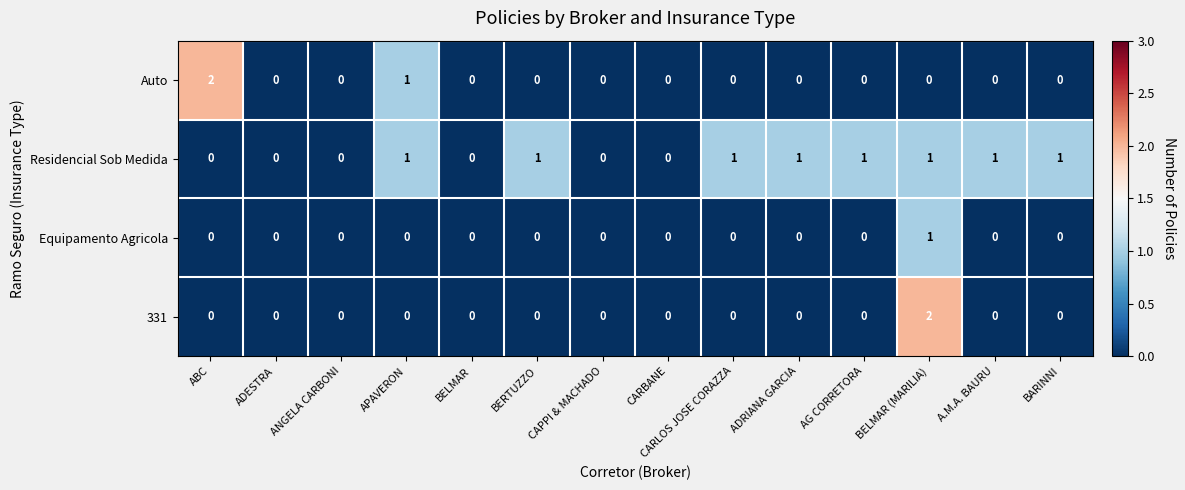

At which category is the sum across all series the highest?

BELMAR (MARILIA)